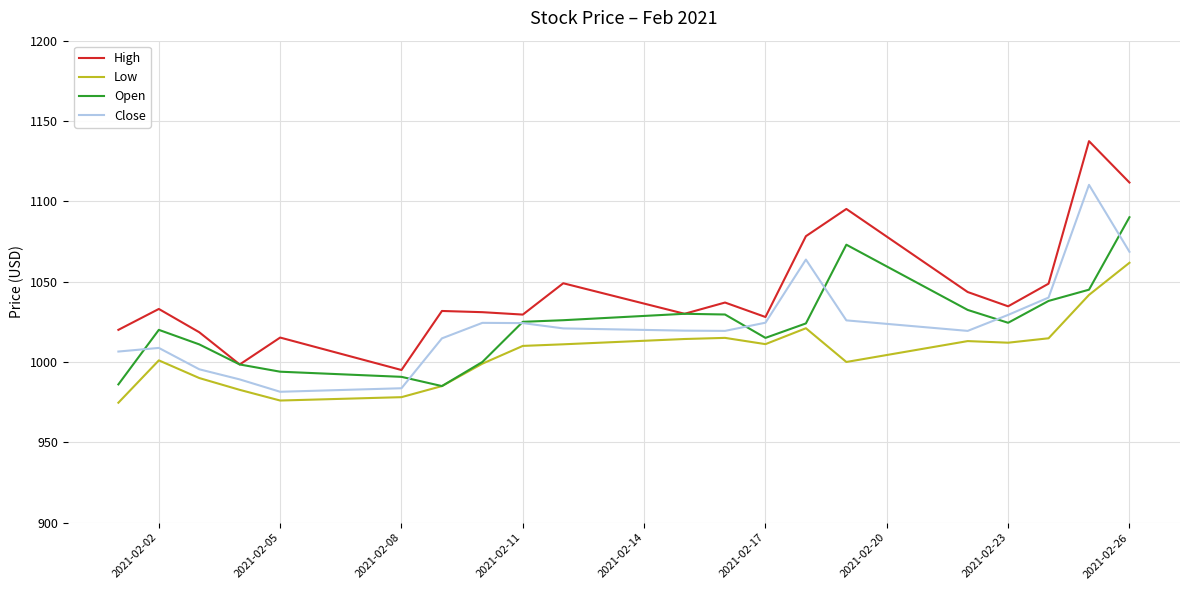

Which series has the largest total across all categories?

High